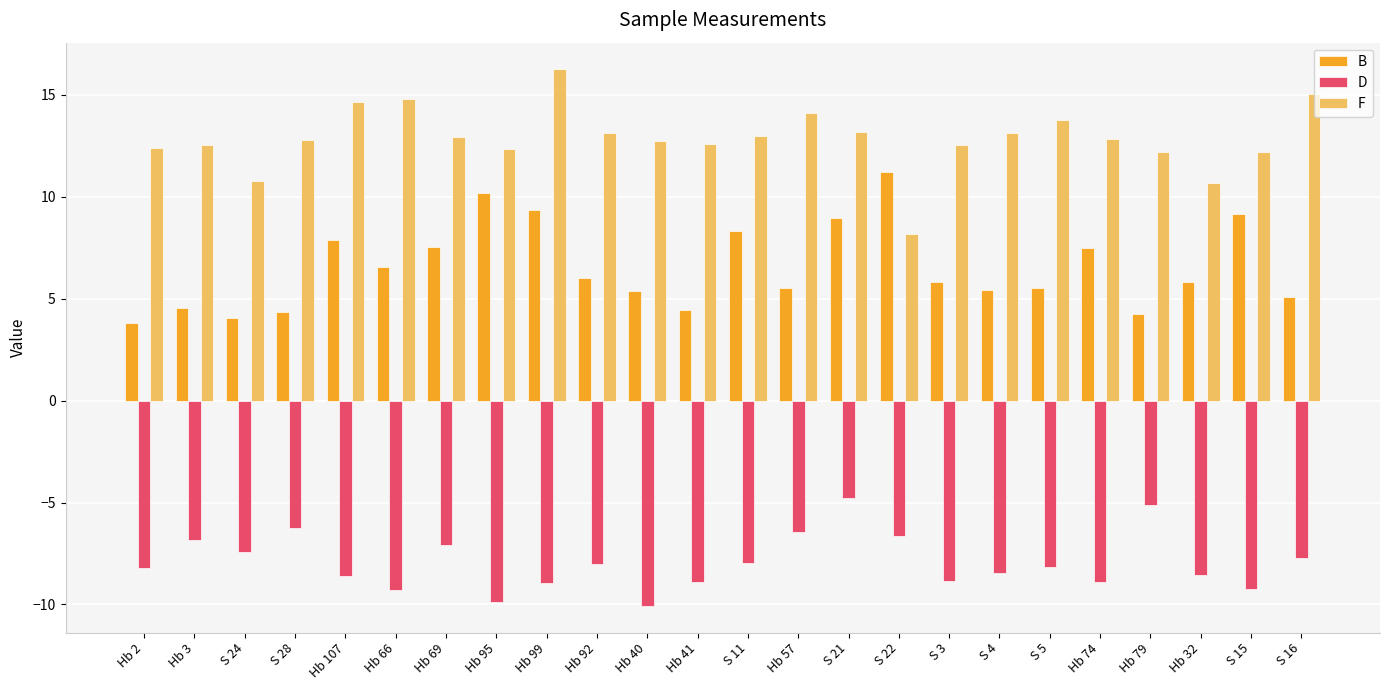

What is the lowest value of the F series?

8.2